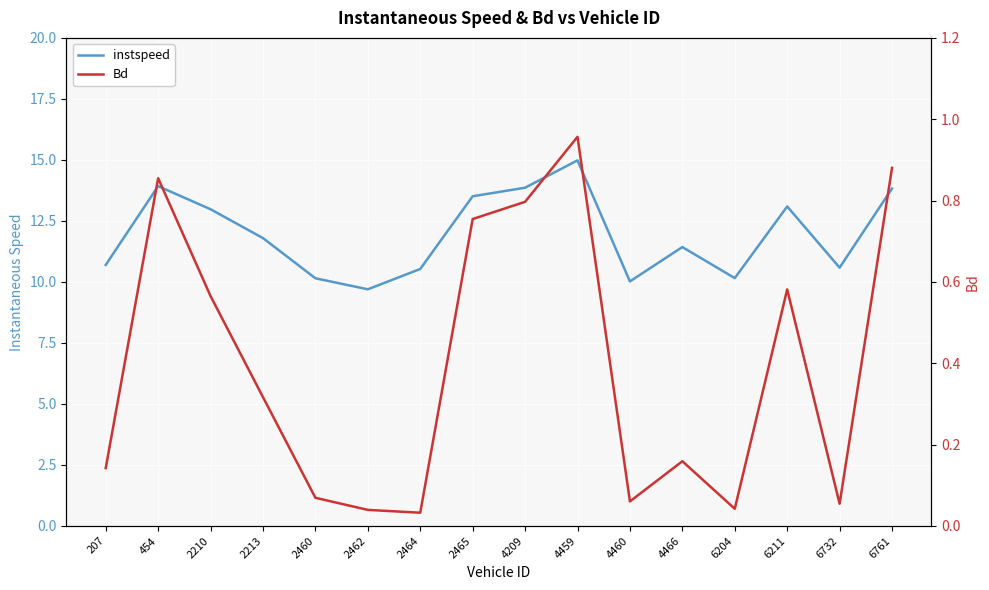

Where is Bd nearest to the value 0?

2464